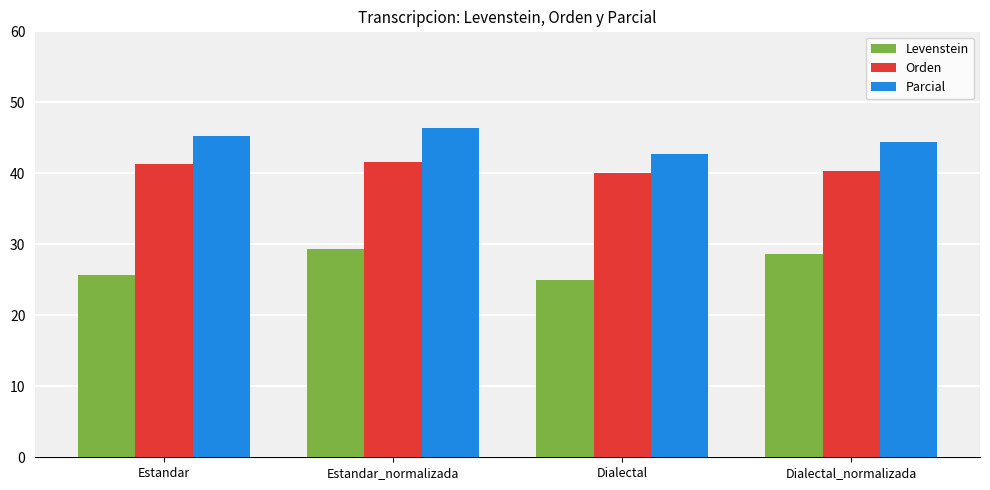

At which category is the sum across all series the highest?

Estandar_normalizada